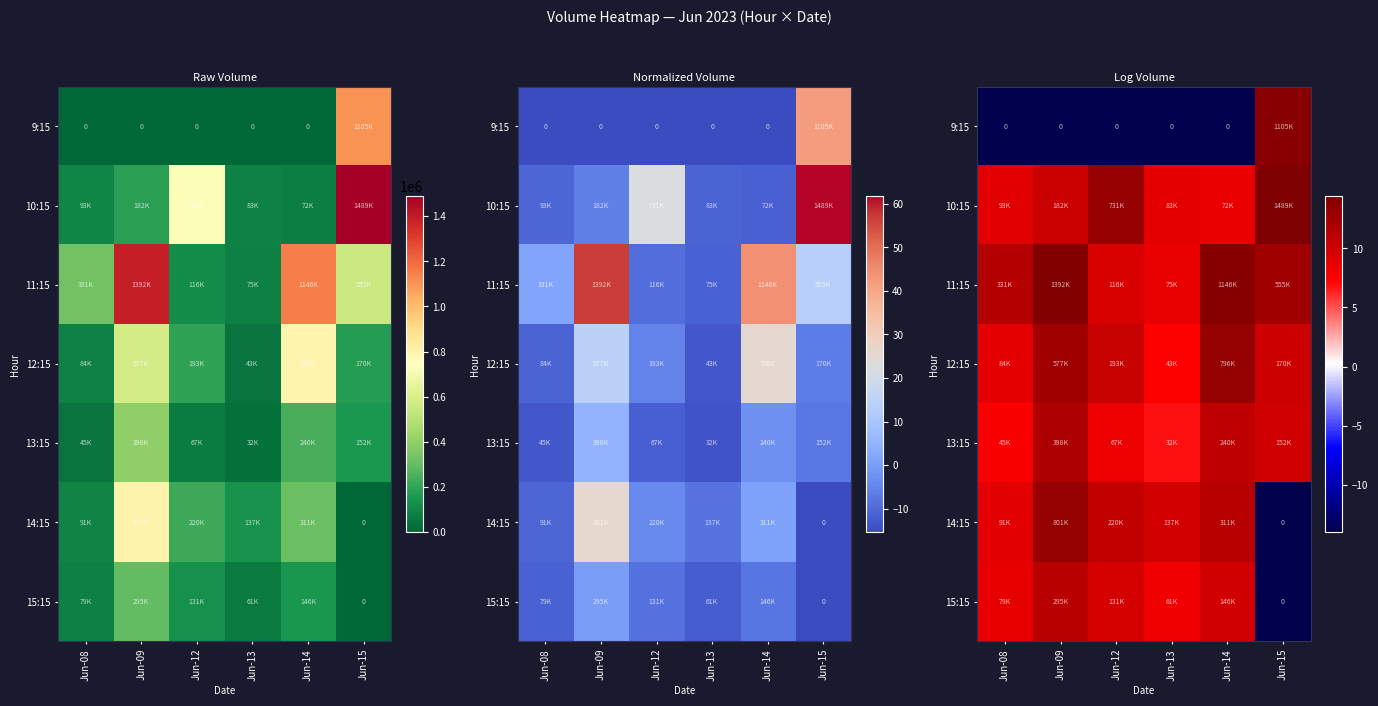

How many values in 14:15 are above zero?

5